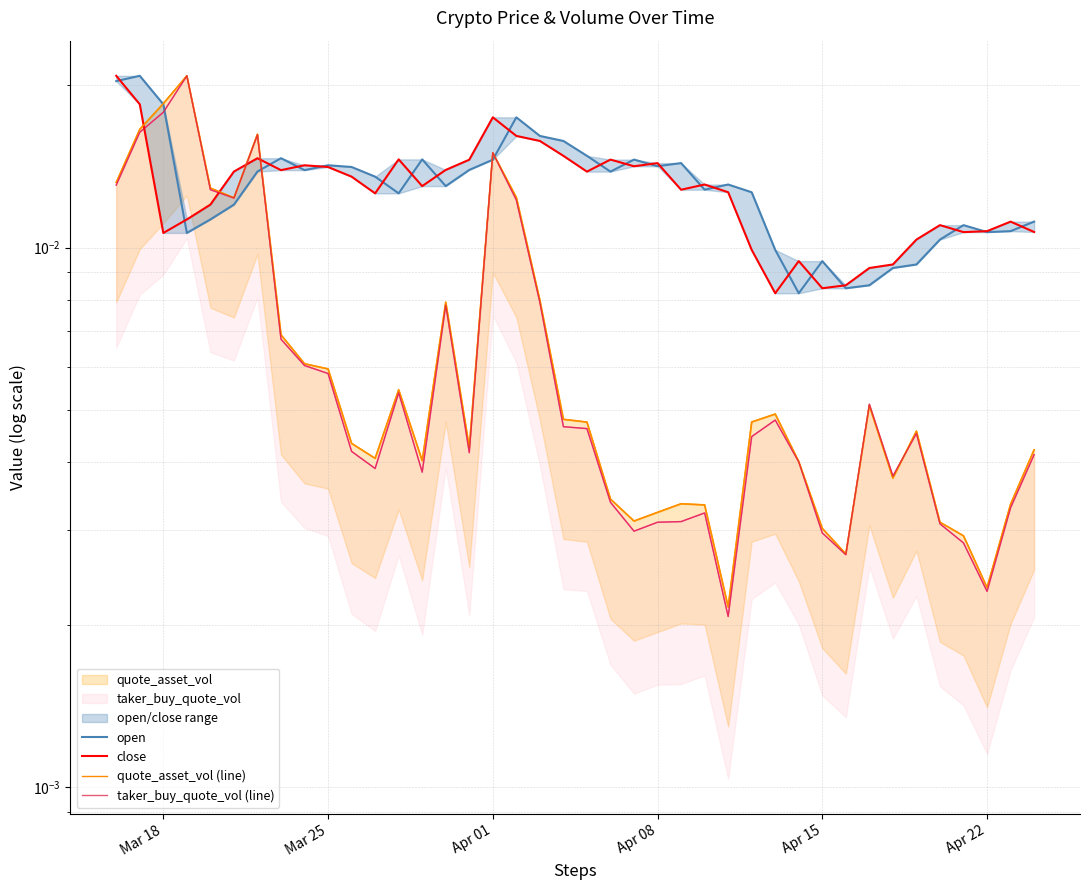

How many lines are shown in the chart?

4